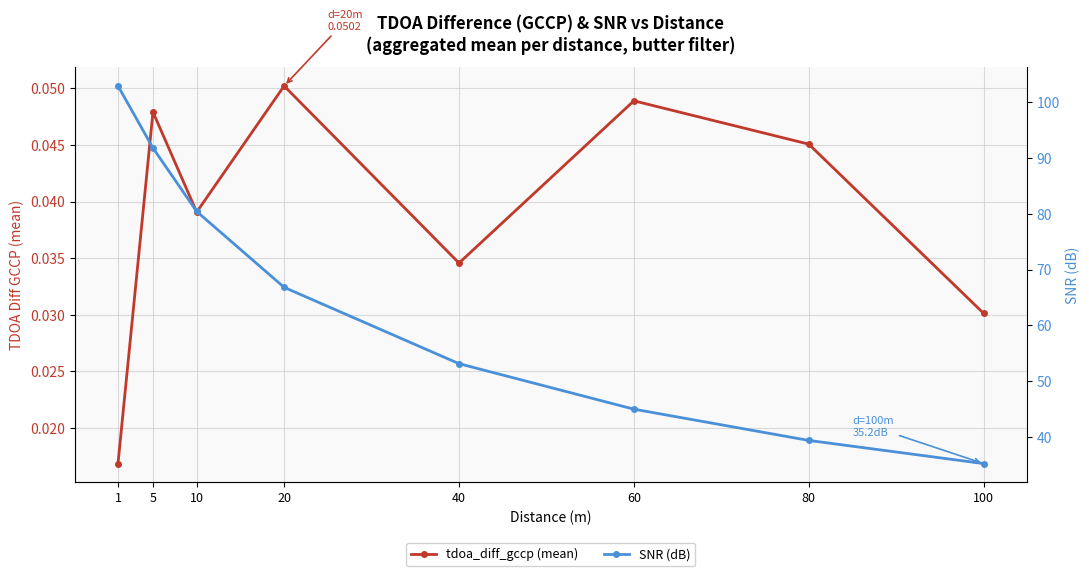

How many lines are shown in the chart?

2